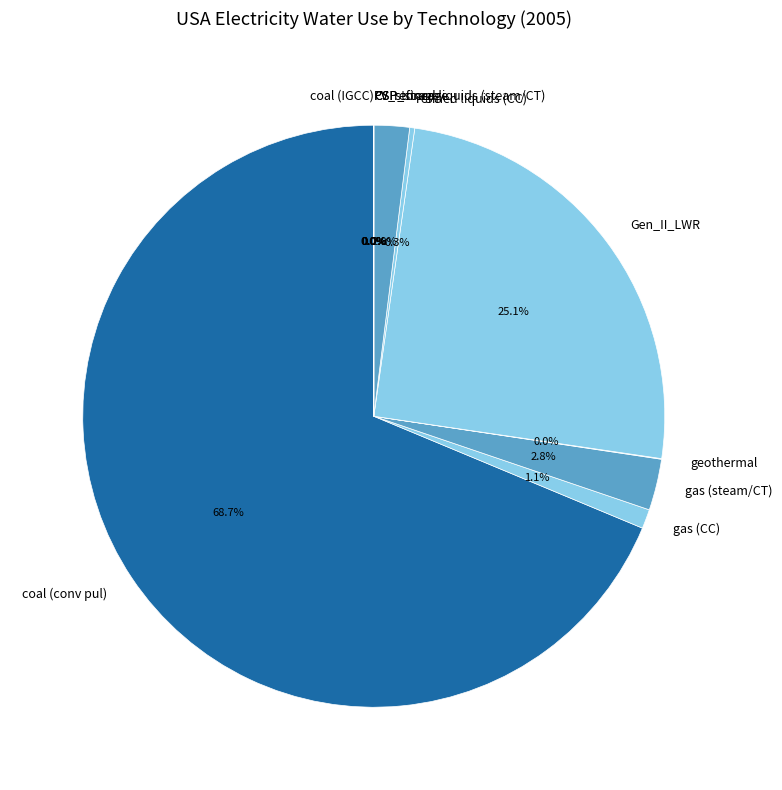

What is the largest slice in the pie chart?

coal (conv pul)